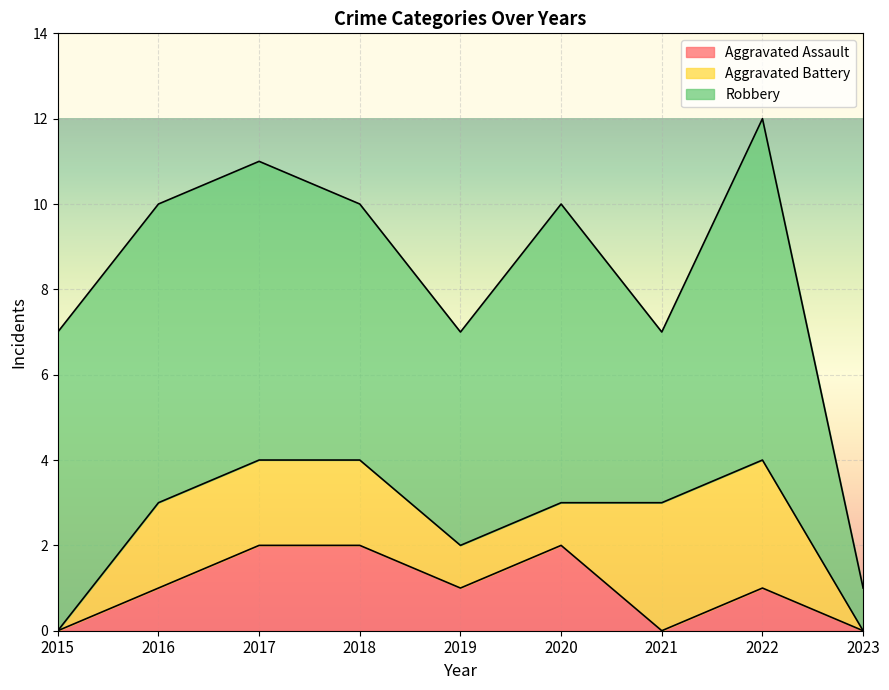

What is the value of the Aggravated Battery point at the 4th from the left?

2